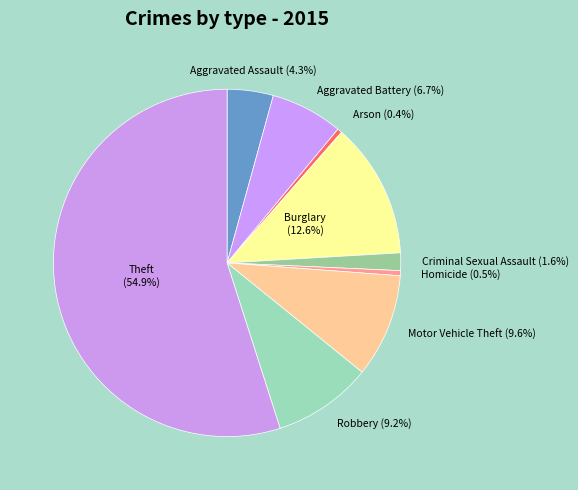

Does any single category account for the majority?

Yes